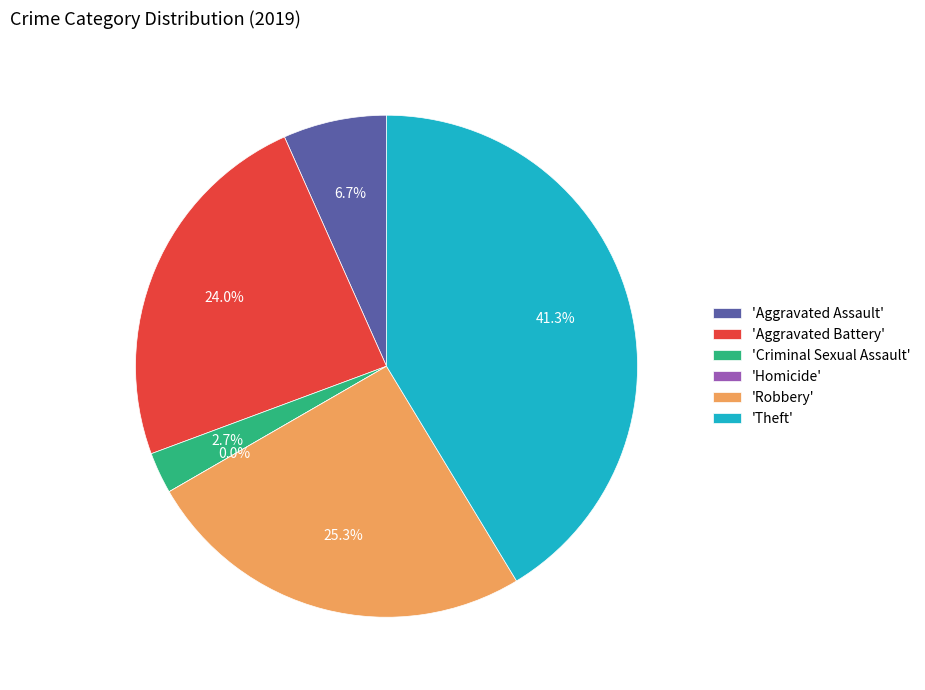

To the nearest percent, what portion does Aggravated Assault represent?

7%